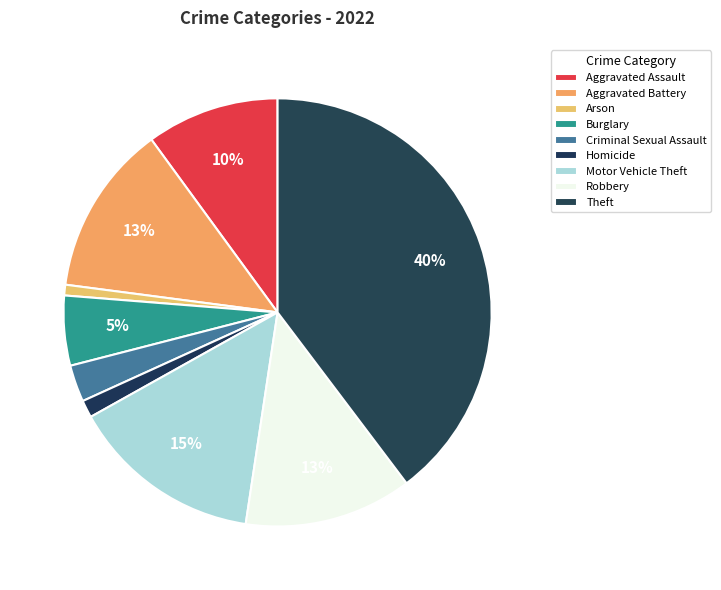

What is the largest slice in the pie chart?

Theft